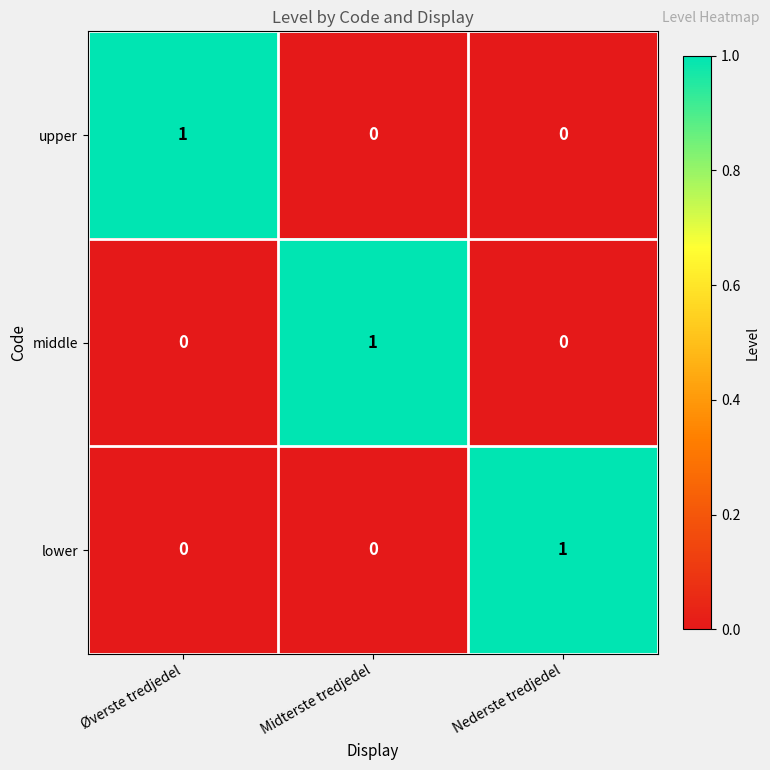

Reading left to right, extract all data points from this chart.

upper: Øverste tredjedel=1	Midterste tredjedel=0	Nederste tredjedel=0
middle: Øverste tredjedel=0	Midterste tredjedel=1	Nederste tredjedel=0
lower: Øverste tredjedel=0	Midterste tredjedel=0	Nederste tredjedel=1